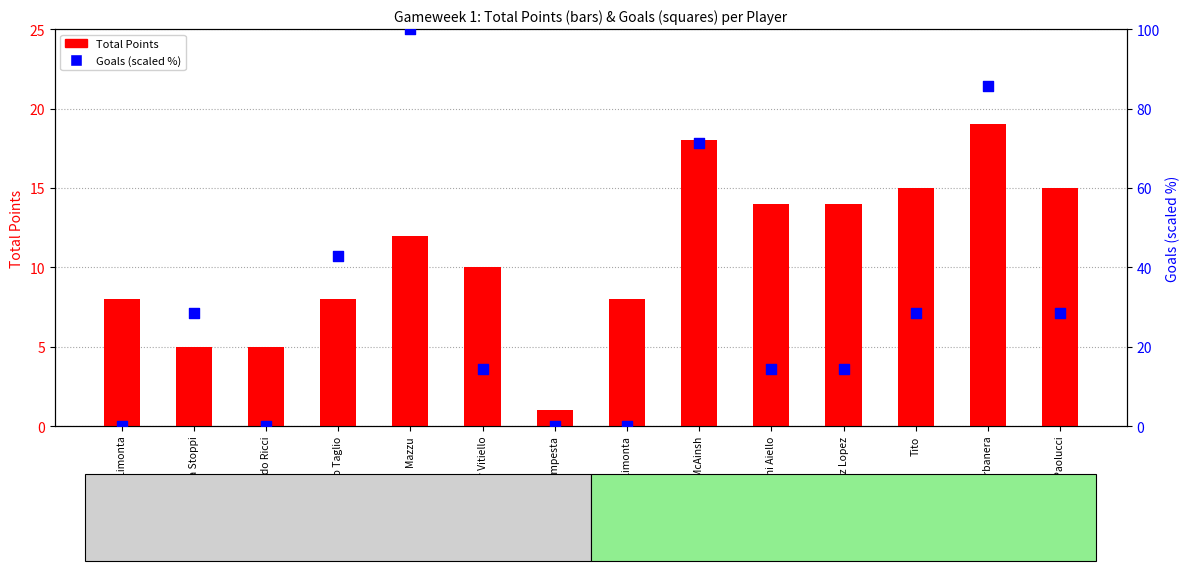

Is the value of Total Points at Andrea Limonta greater than the value of Goals (scaled) at Giovanni Aiello?

No